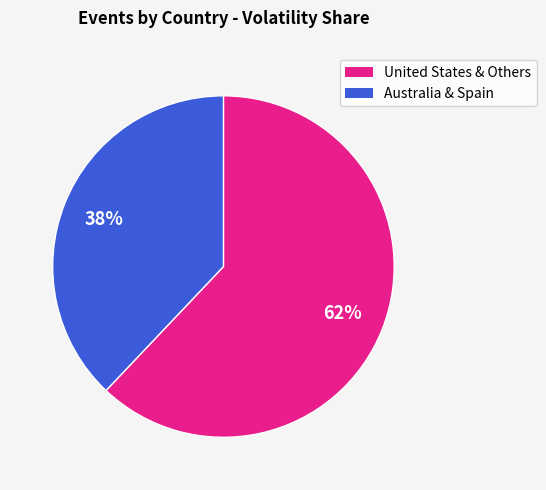

To the nearest percent, what is the average slice percentage?

50%